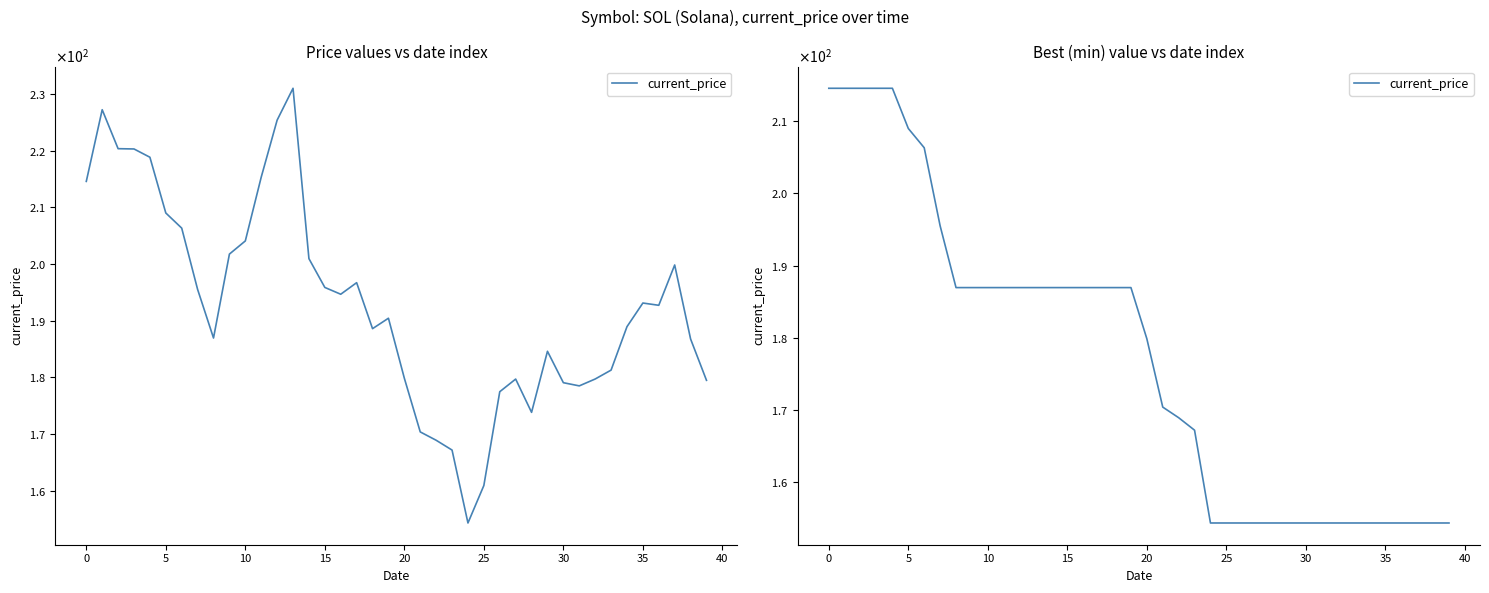

The chart shows a value of 122.6 at 30. True or false?

False